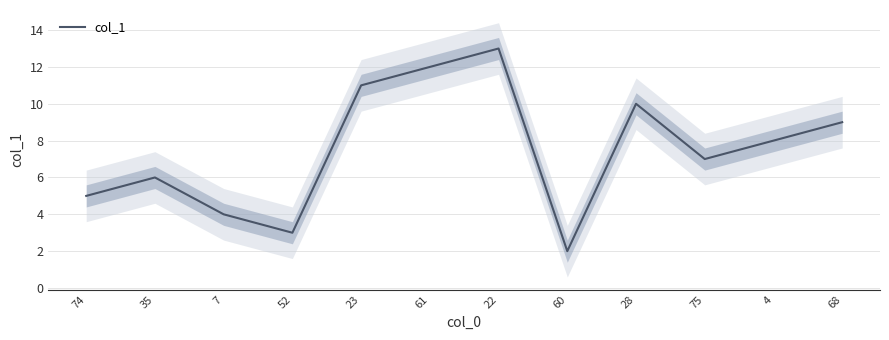

Where is the first local minimum?

52